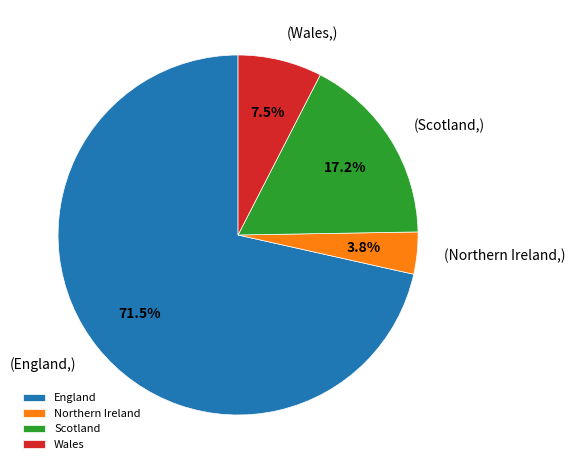

What is the ratio of the value at Northern Ireland to the value at Wales?

0.5